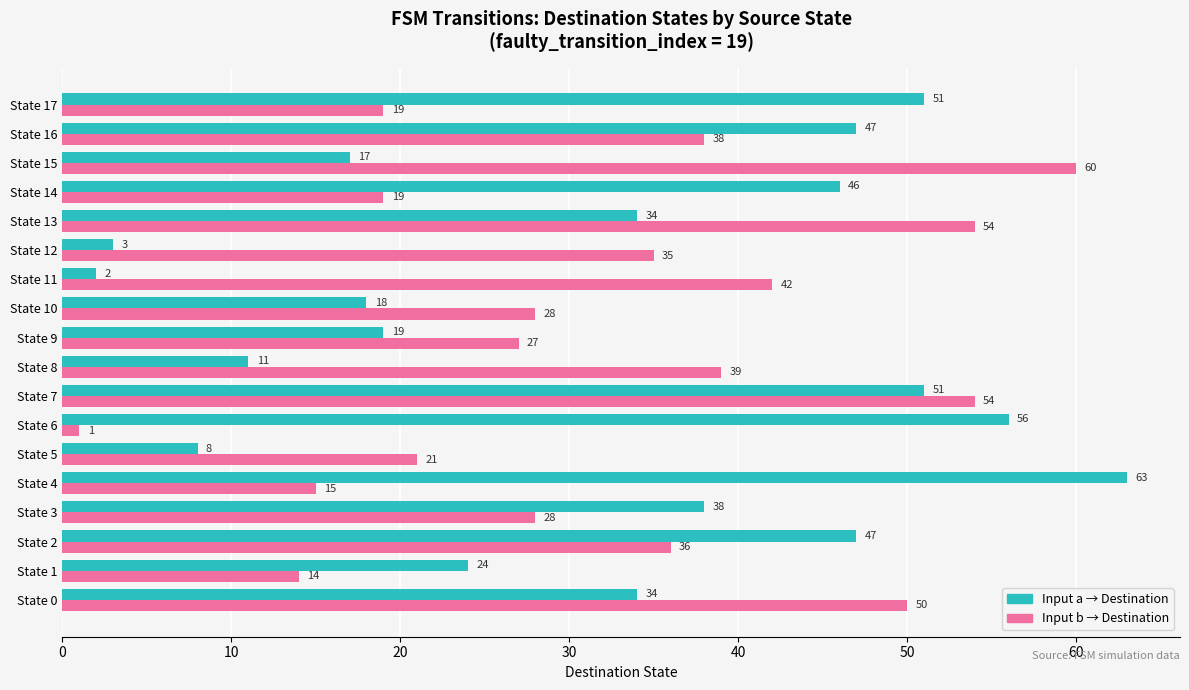

Count the number of data series in this chart.

2